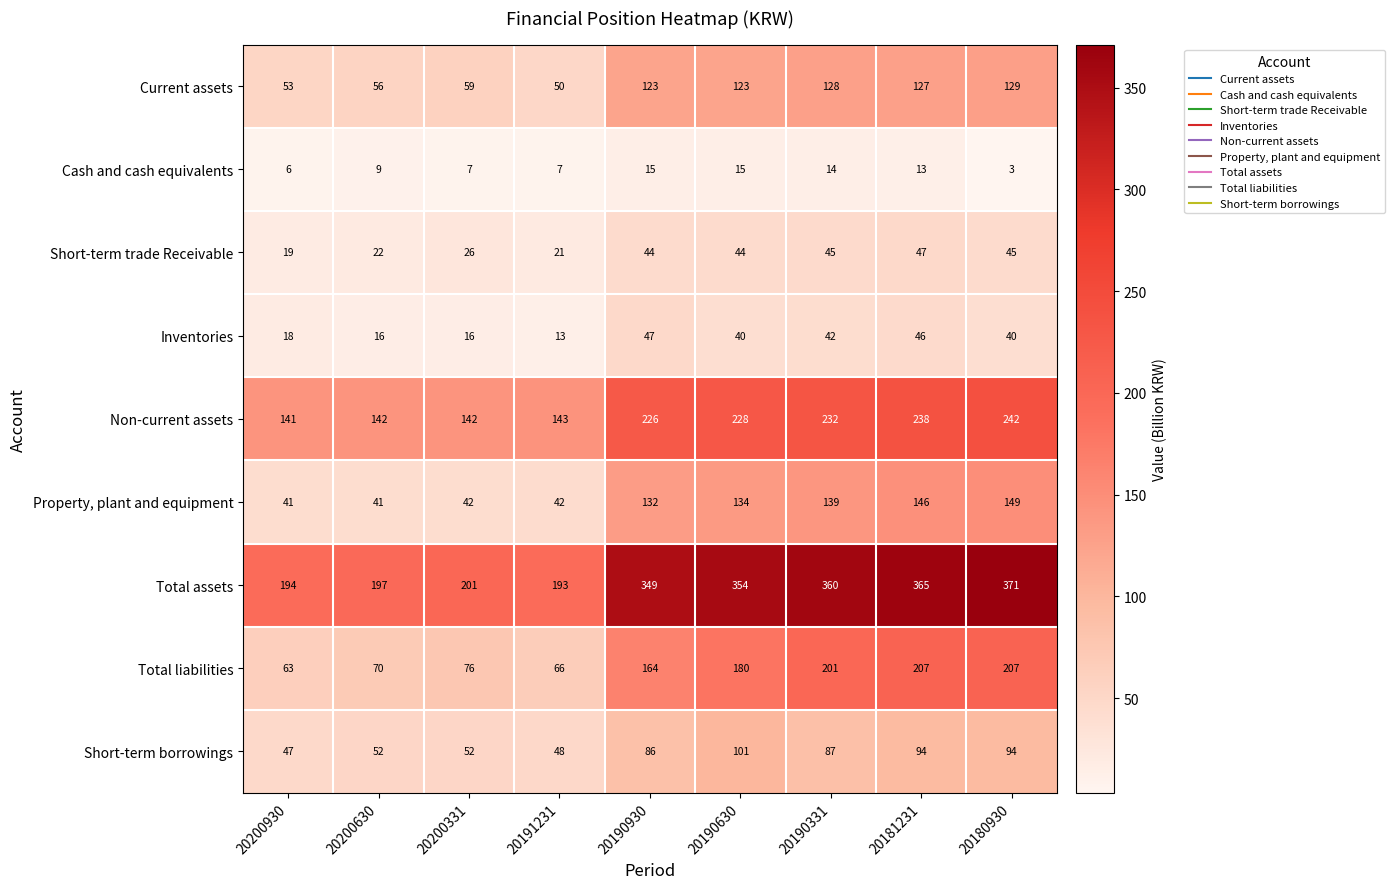

Which label corresponds to the smallest value in the chart?

20180930